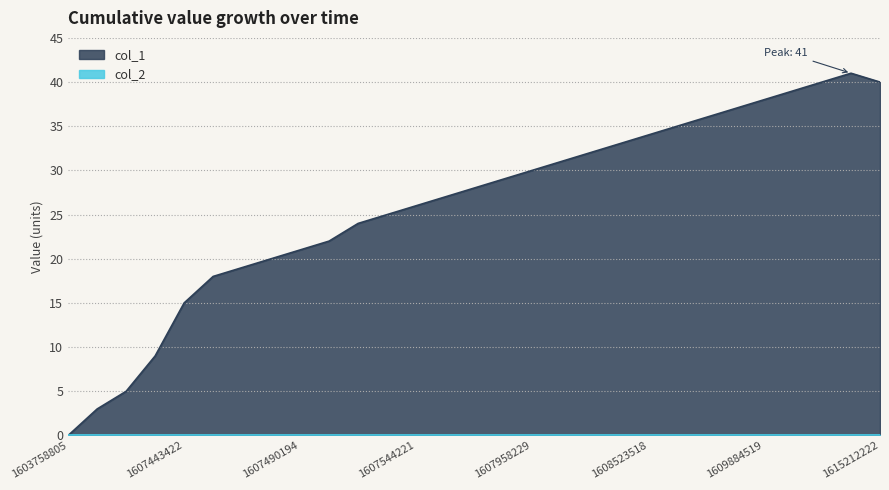

Which label corresponds to the largest value in the chart?

1613163823